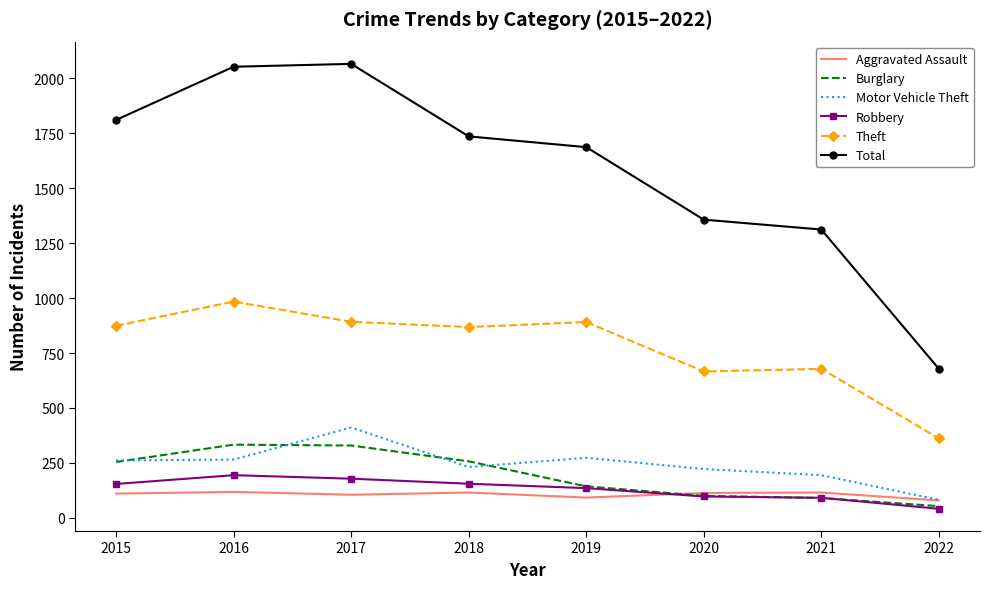

Which series changed the most between 2017 and 2019?

Total